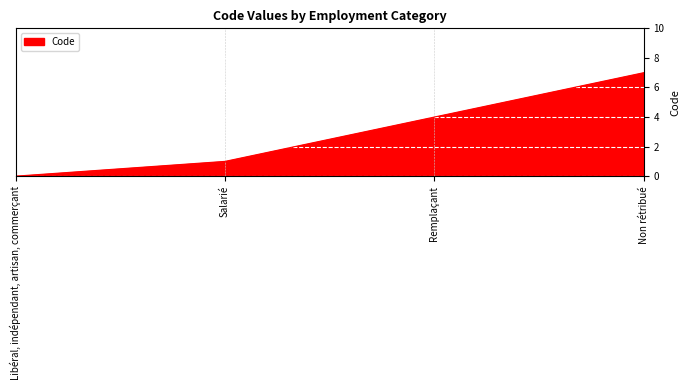

What position from the left is Libéral, indépendant, artisan, commerçant?

1